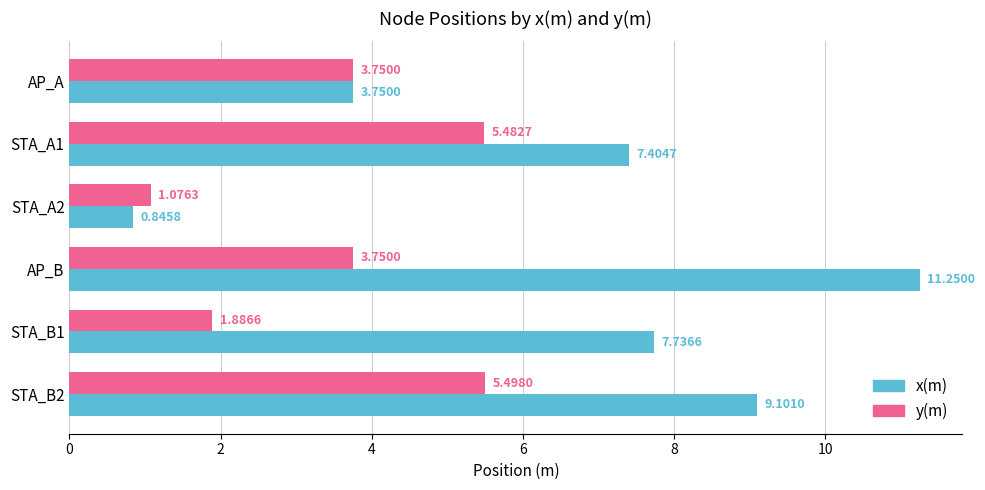

At which label does x(m) reach its peak?

AP_B